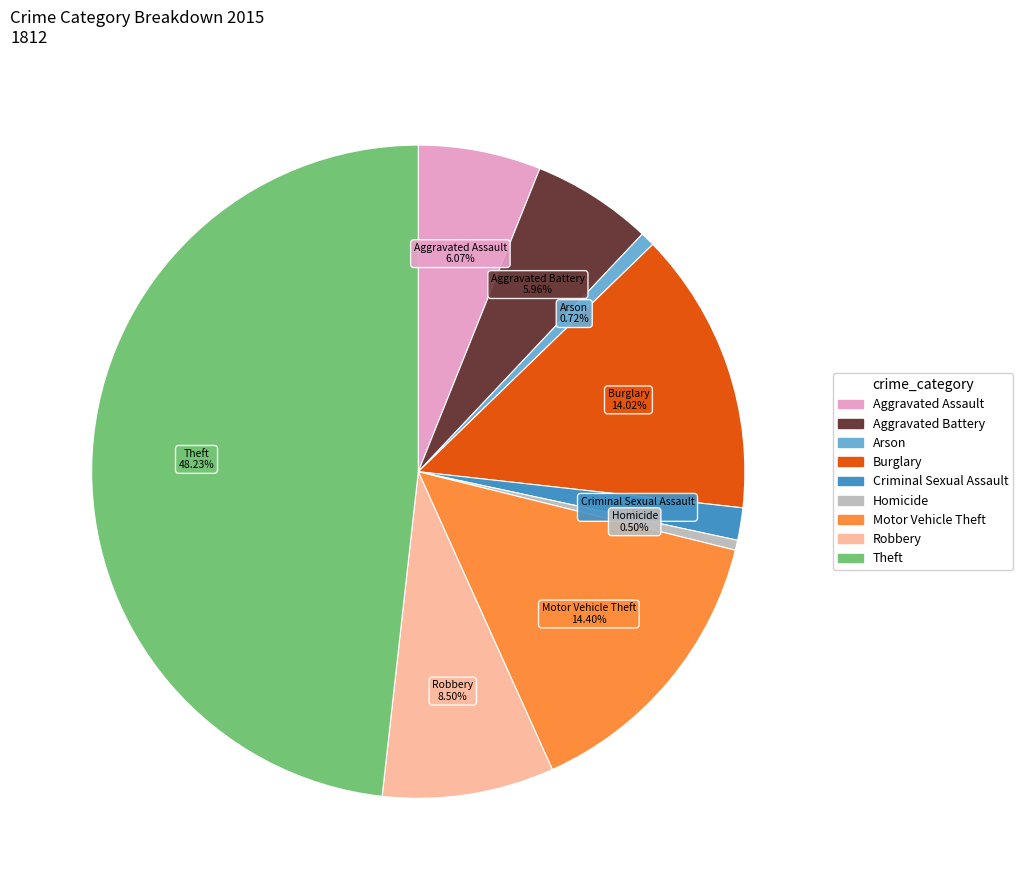

Is there a majority slice in this chart?

No